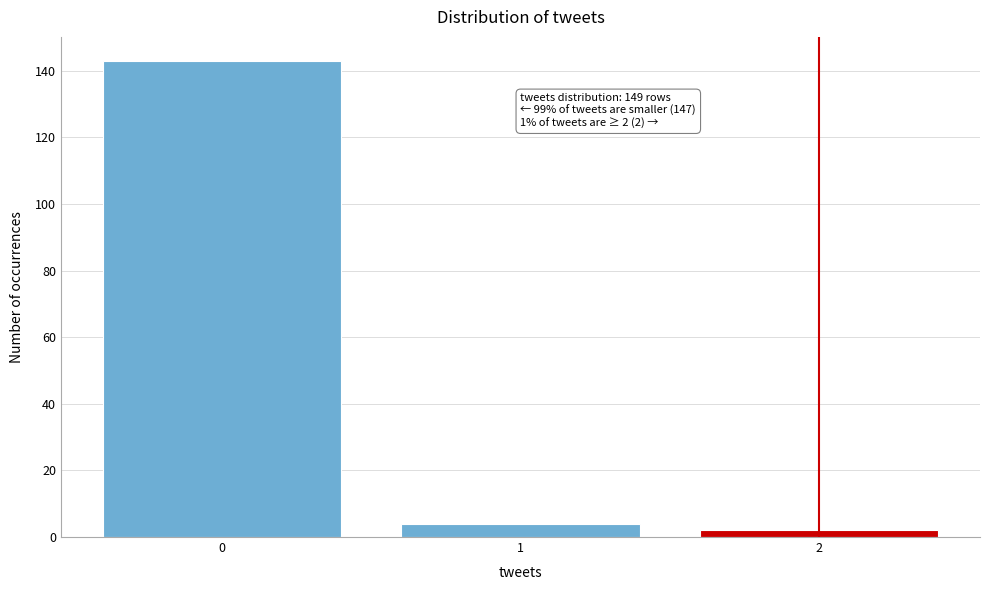

Reading left to right, what are all the values shown in this chart?

143	4	2